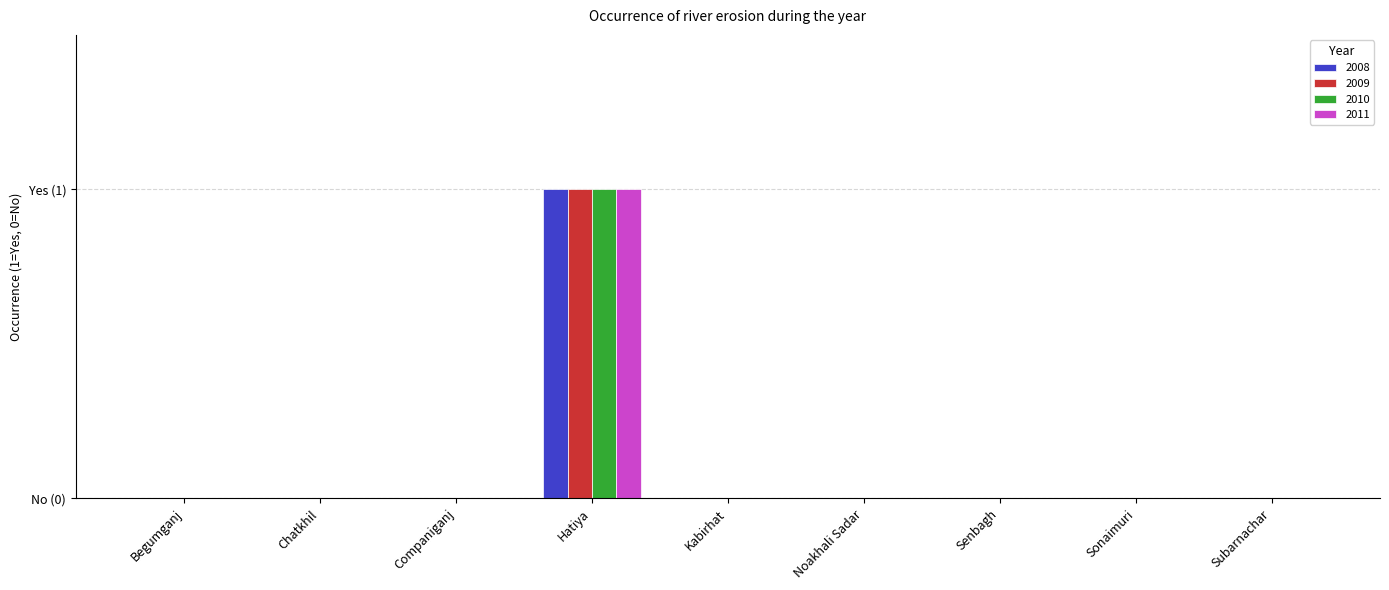

Are the bars horizontal?

No